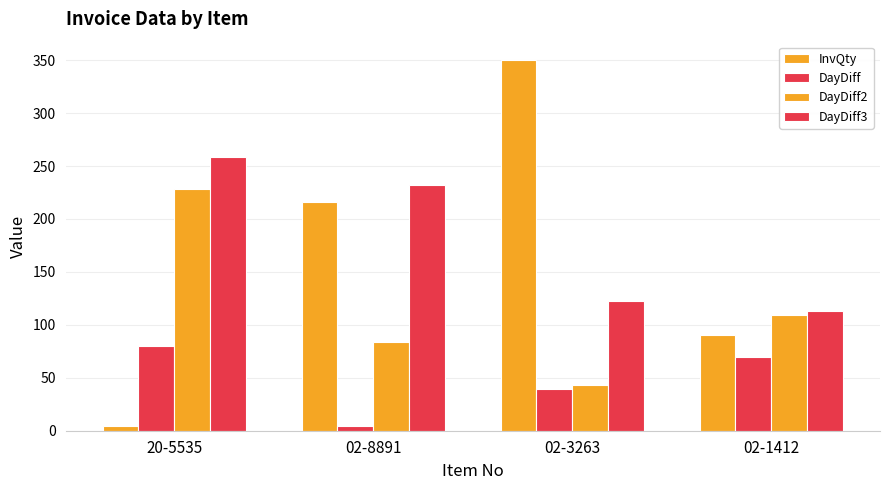

How many data points does each series have?

4